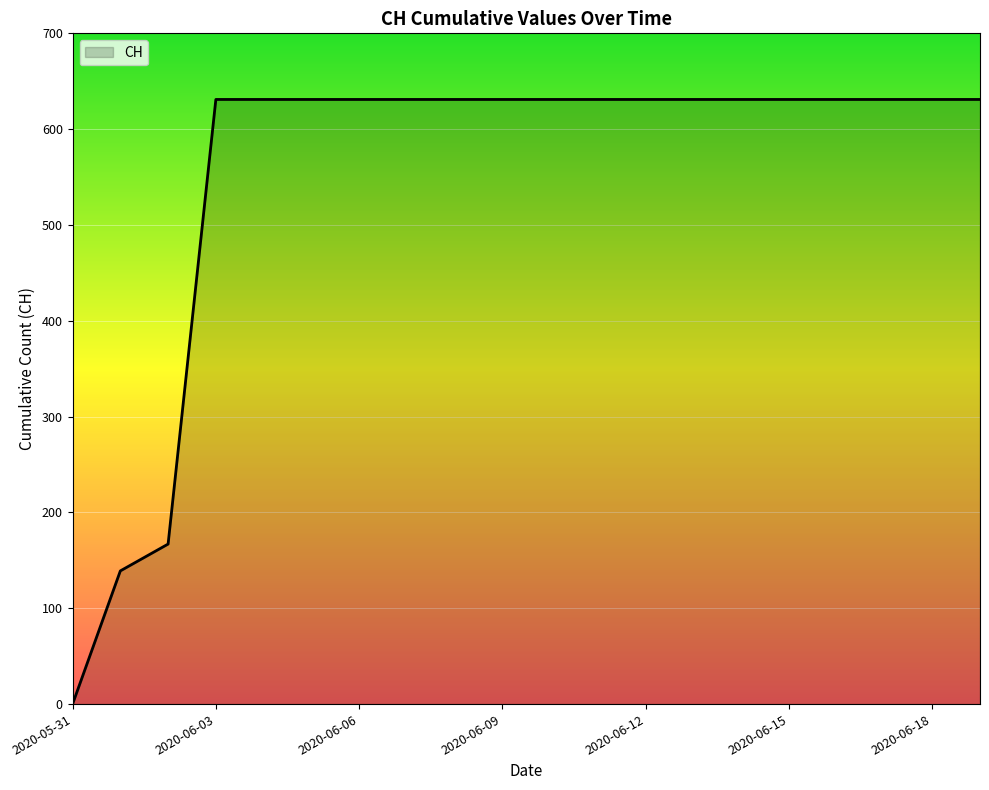

What is the greatest value displayed?

631